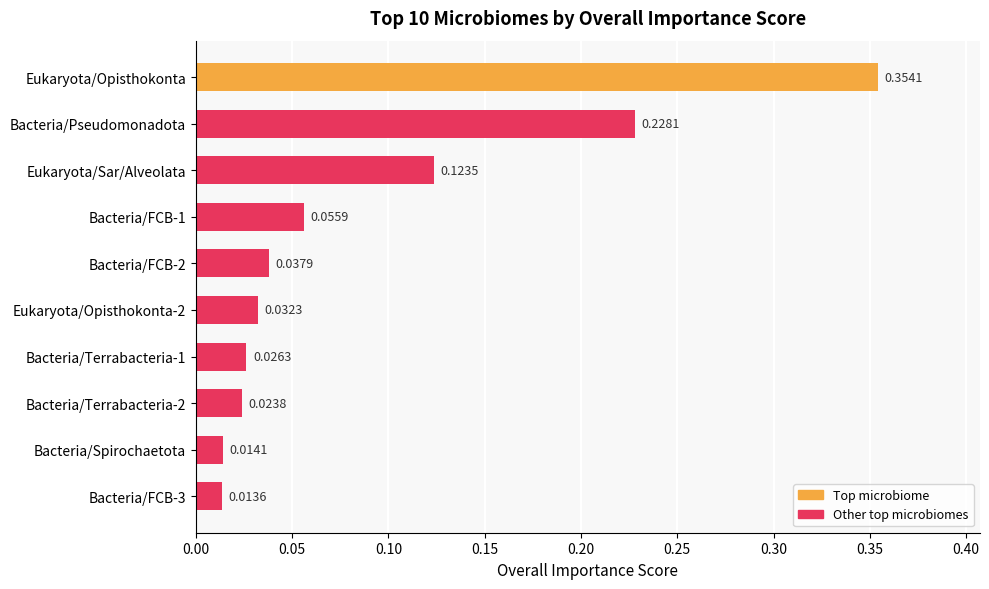

How many bars are there in total?

10